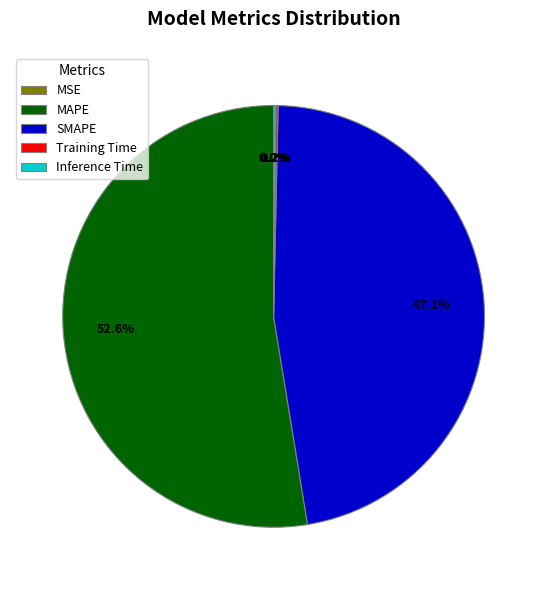

What is the largest slice in the pie chart?

MAPE